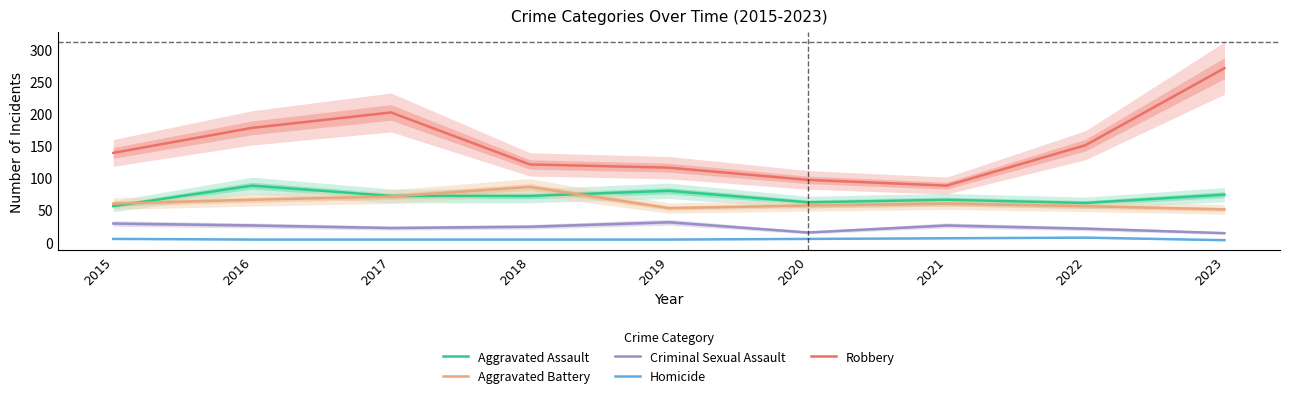

Reading right to left, what are all the values shown in this chart?

Aggravated Assault: 74	61	66	62	80	72	72	88	56
Aggravated Battery: 51	56	60	57	53	86	71	66	60
Criminal Sexual Assault: 14	21	26	15	31	24	22	26	29
Homicide: 3	7	6	5	4	4	4	4	5
Robbery: 271	151	88	97	116	121	202	178	139